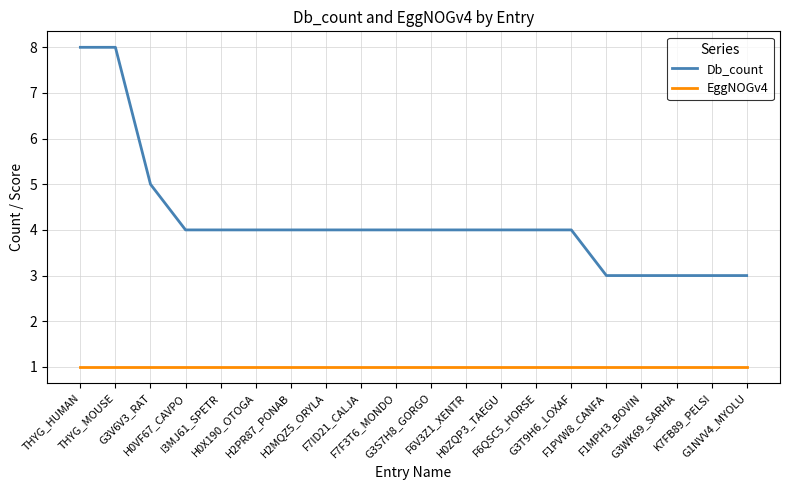

Does the chart have visible grid lines?

Yes